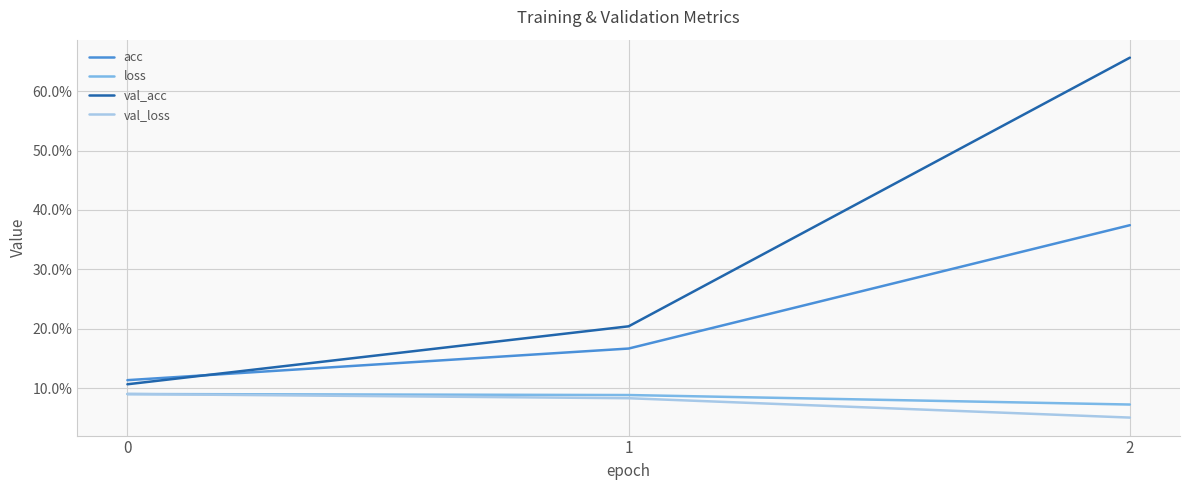

Between 1 and 2, which is larger?

2